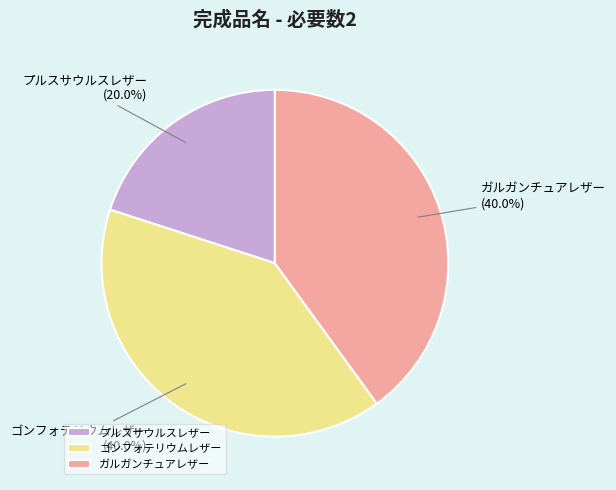

To the nearest percent, what is the difference between the プルスサウルスレザー and ゴンフォテリウムレザー slice percentages?

20%